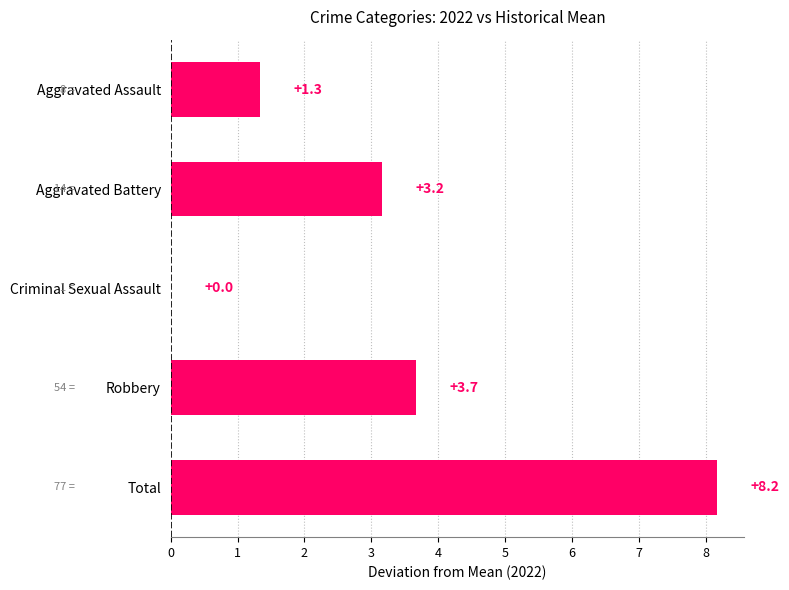

Reading top to bottom, transcribe all the data shown in this chart.

Aggravated Assault=1.3	Aggravated Battery=3.2	Criminal Sexual Assault=0.0	Robbery=3.7	Total=8.2